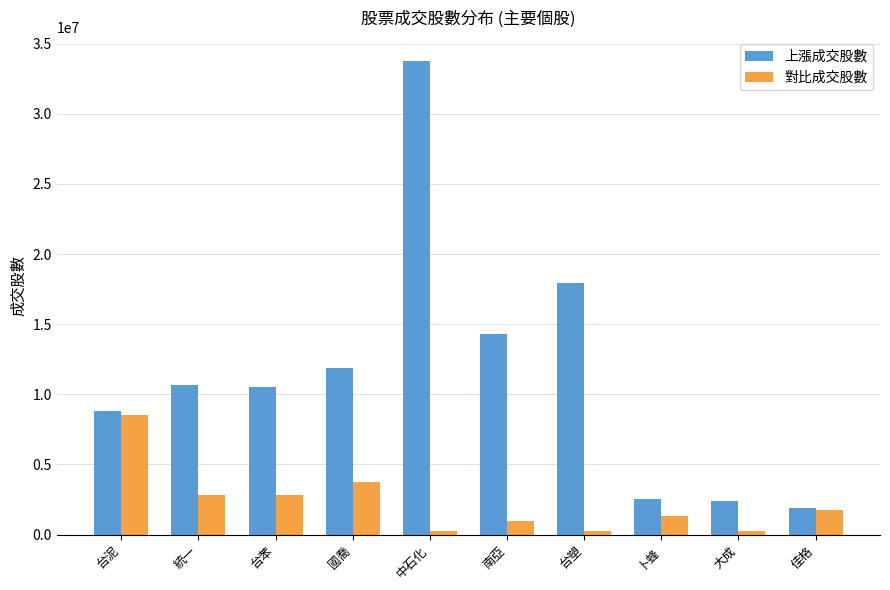

Which series has the widest spread of values?

上漲成交股數